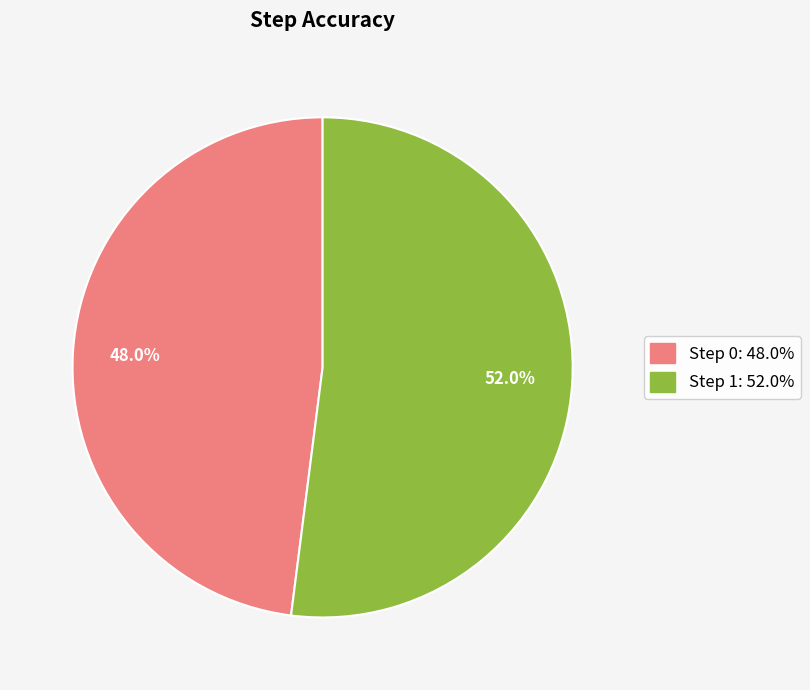

Does any single category account for the majority?

Yes